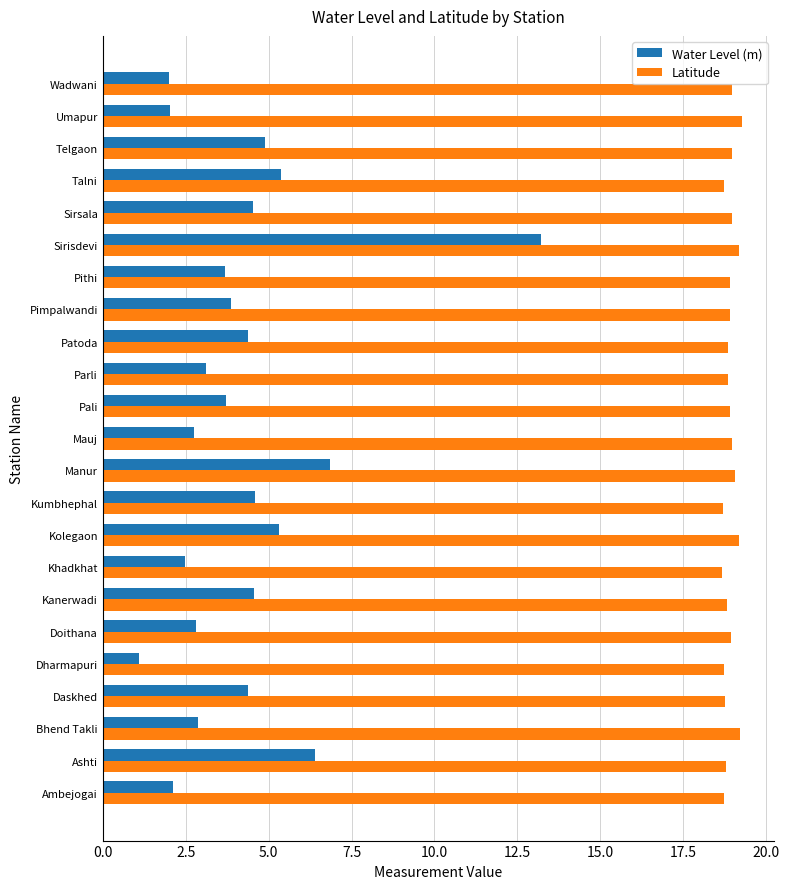

What is the sum of all Latitude values?

435.3